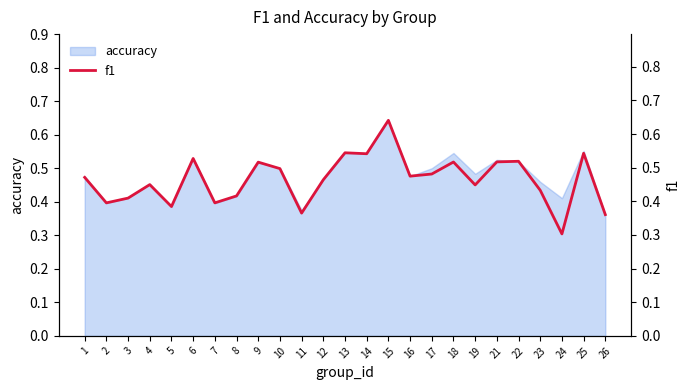

True or false: the data shows 0.2 at 25.

False